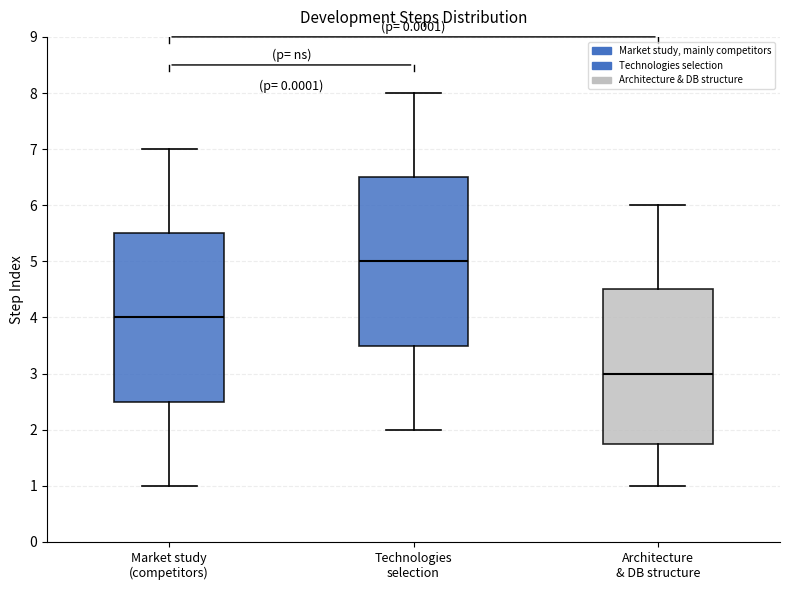

Which box's median line is the lowest?

Architecture & DB structure